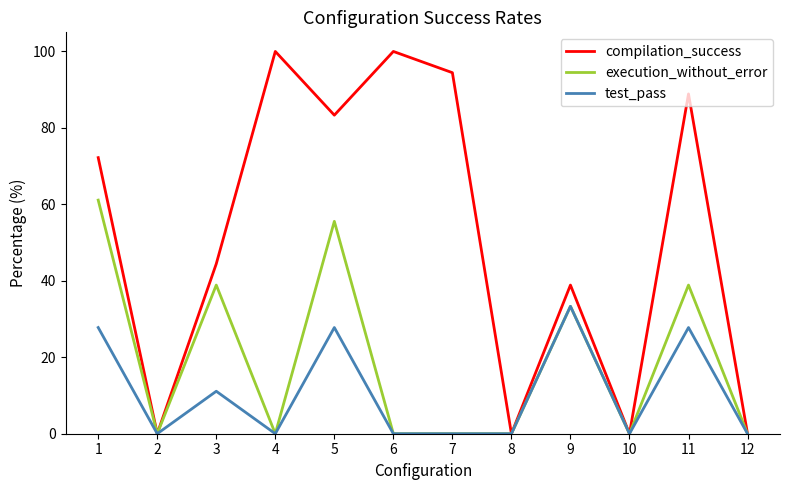

Which series changed the most between 4 and 10?

compilation_success